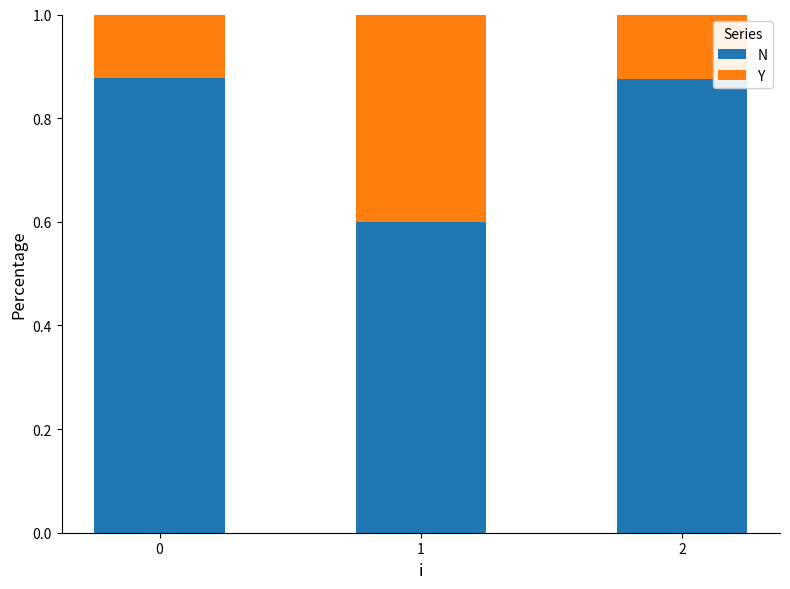

How many N values are between 0 and 1?

3